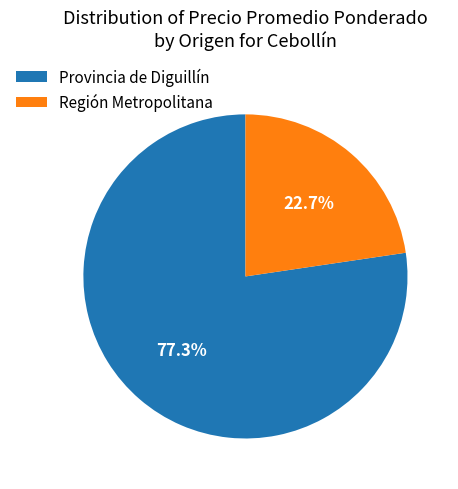

Between Provincia de Diguillín and Región Metropolitana, which is larger?

Provincia de Diguillín